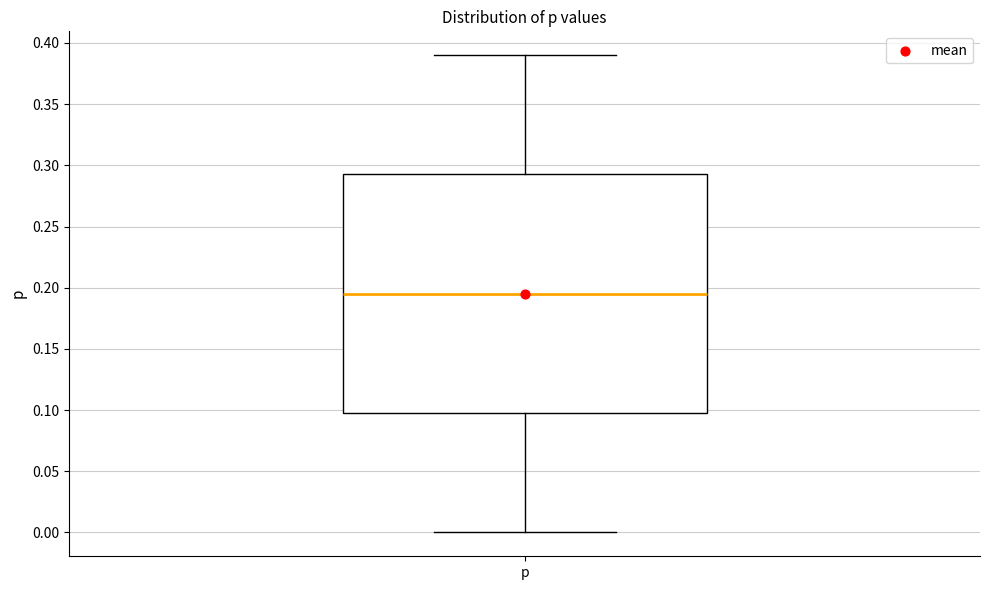

Transcribe this box plot: give where the median line is, the range the box spans, and where the two whiskers end, as read against the y-axis. The values are not printed on the chart, so give them approximately, as read against the axis.

median 0.195, box 0.100 to 0.295, whiskers 0.000 to 0.390